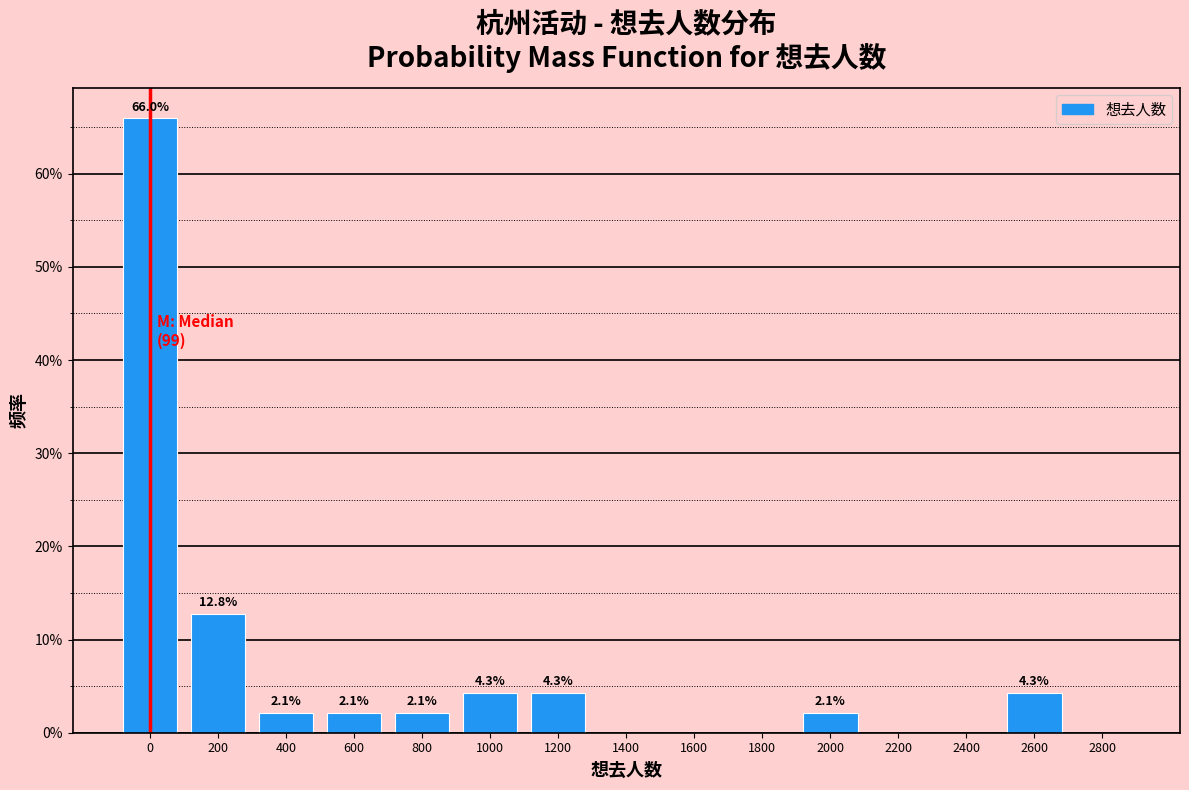

Reading left to right, what are all the values shown in this chart?

0=66.0	200=12.8	400=2.1	600=2.1	800=2.1	1000=4.3	1200=4.3	1400=0.0	1600=0.0	1800=0.0	2000=2.1	2200=0.0	2400=0.0	2600=4.3	2800=0.0